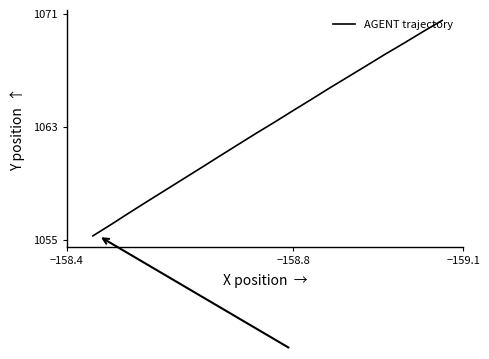

Does the chart have visible grid lines?

No